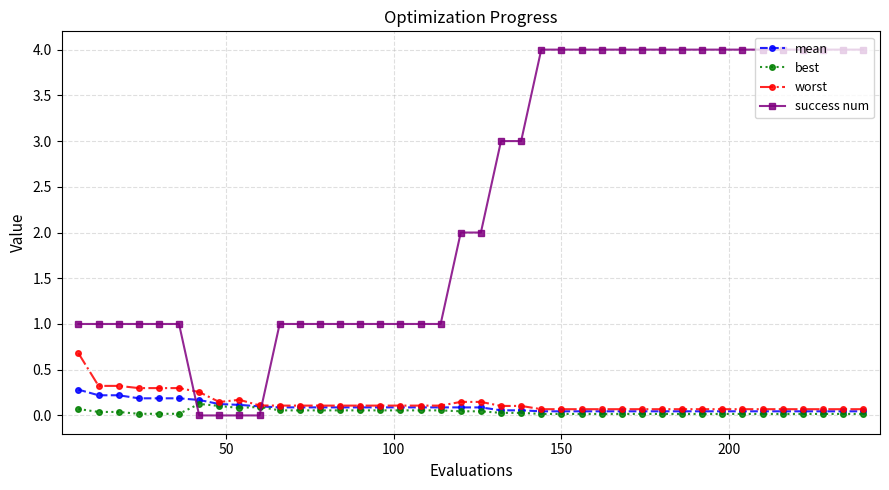

Count the worst values in the range 0 to 1.

40